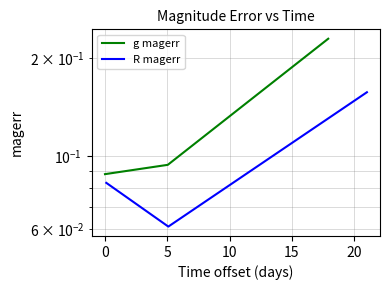

Is it true that g magerr equals 0.1 at 0?

True